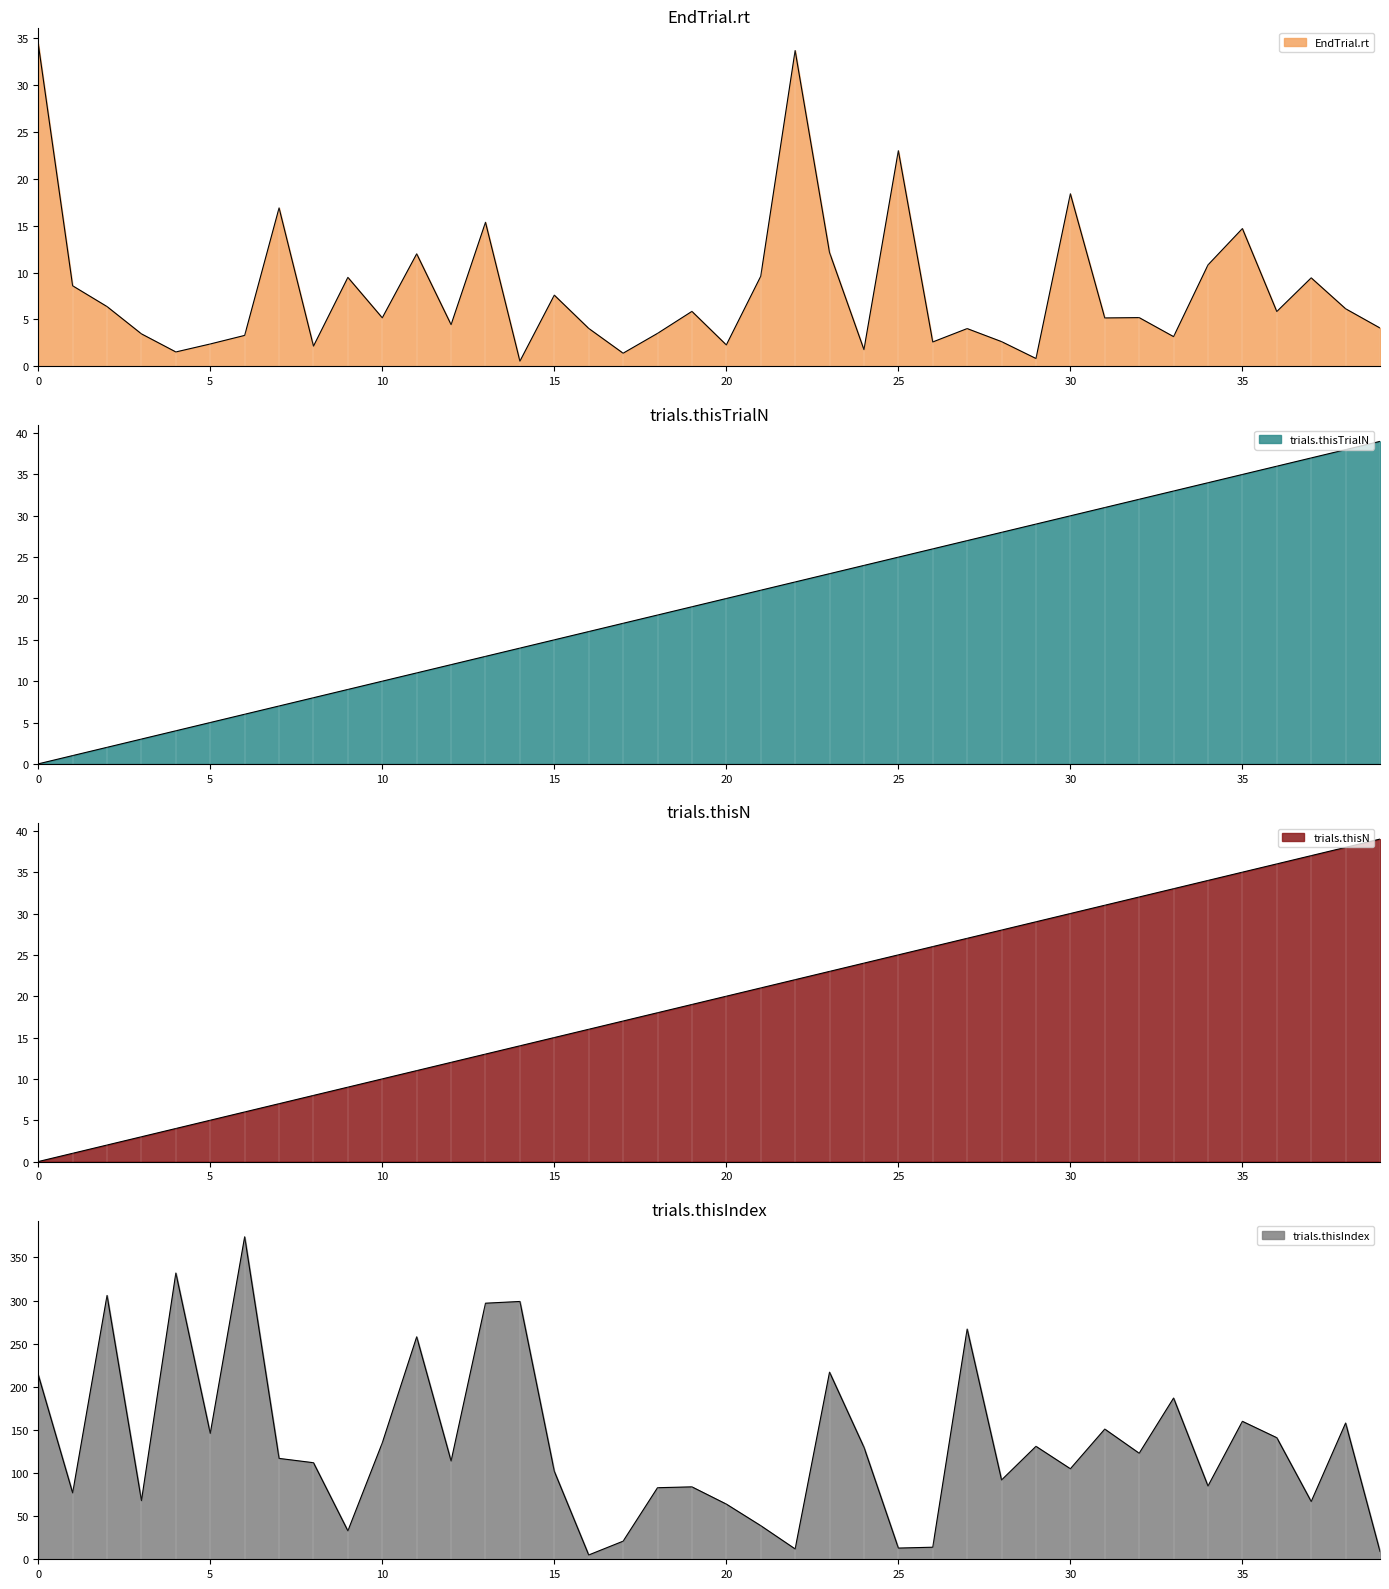

What is the value of the EndTrial.rt point at the 36th from the left?

14.7